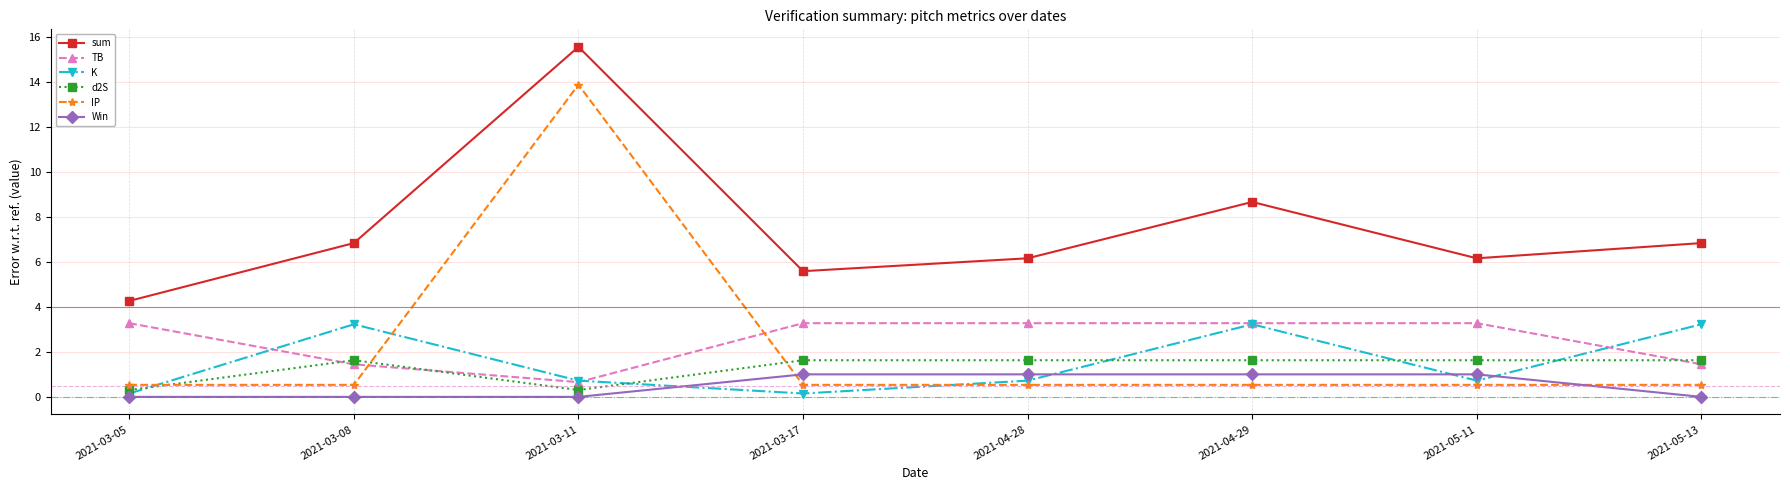

What are all the series names shown in the legend?

sum, TB, K, d2S, IP, Win